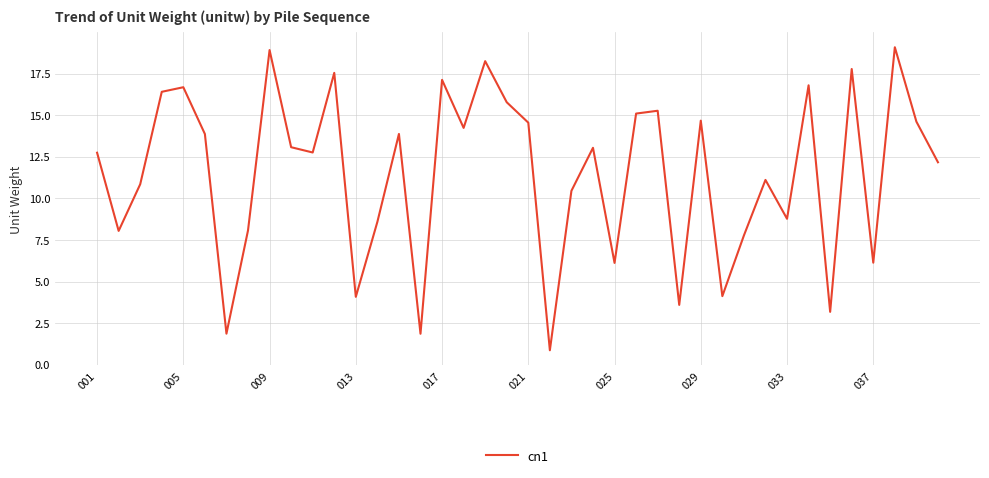

What is the maximum value shown in the chart?

19.1